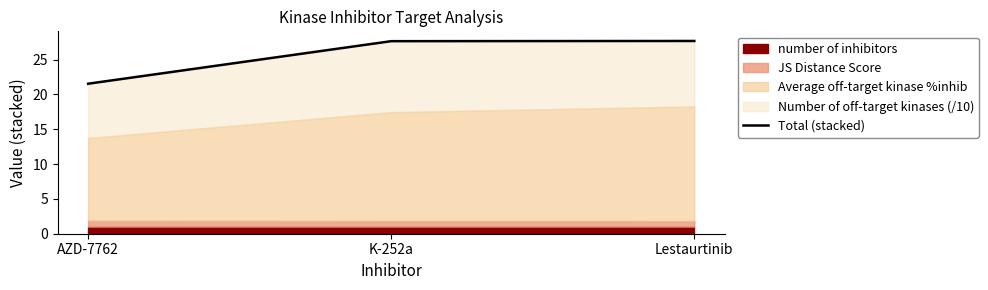

What is the difference between the maximum and minimum values?

6.1